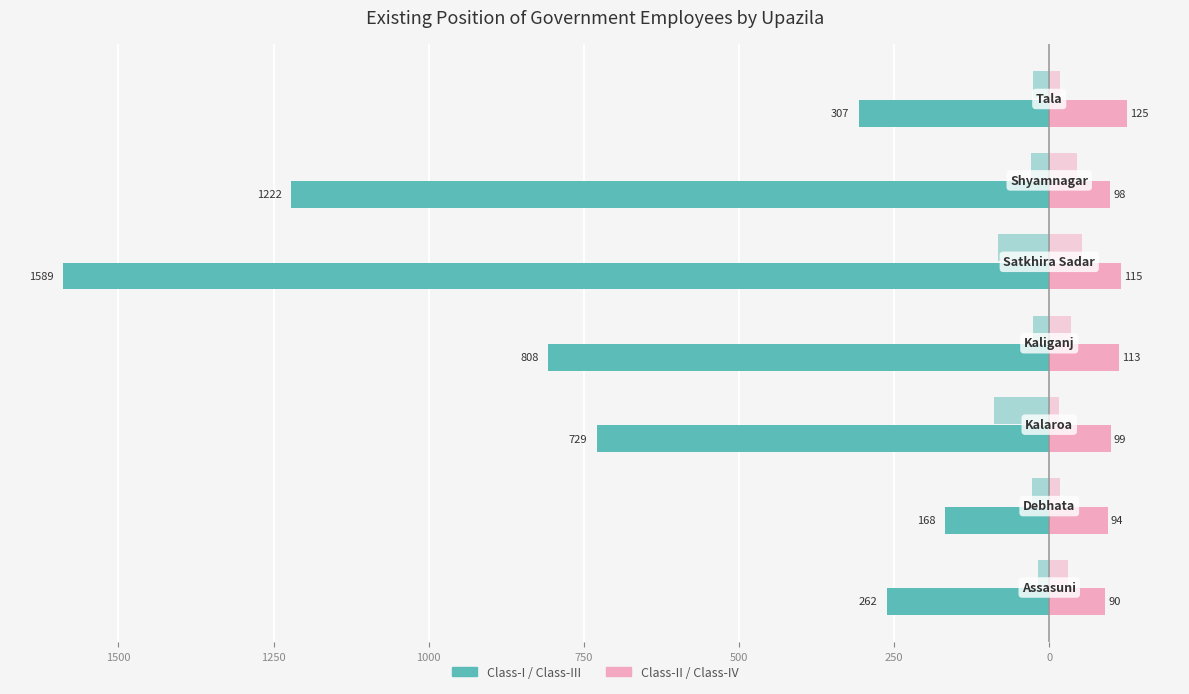

How many data points does each series have?

7